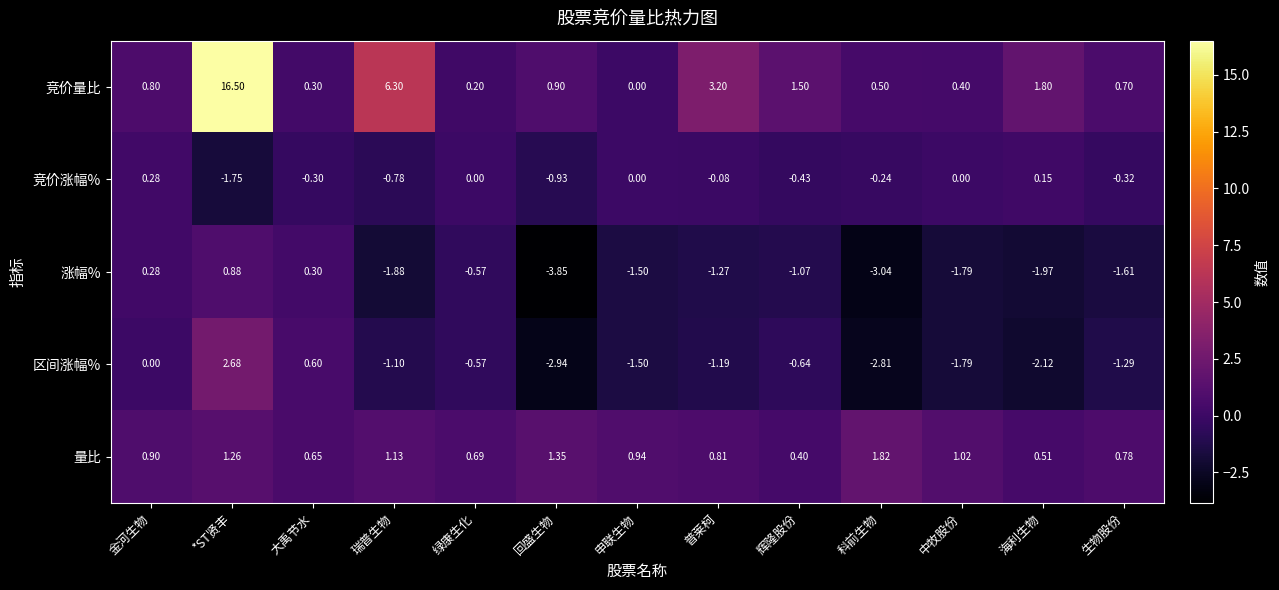

At which category is the sum across all series the highest?

*ST贤丰